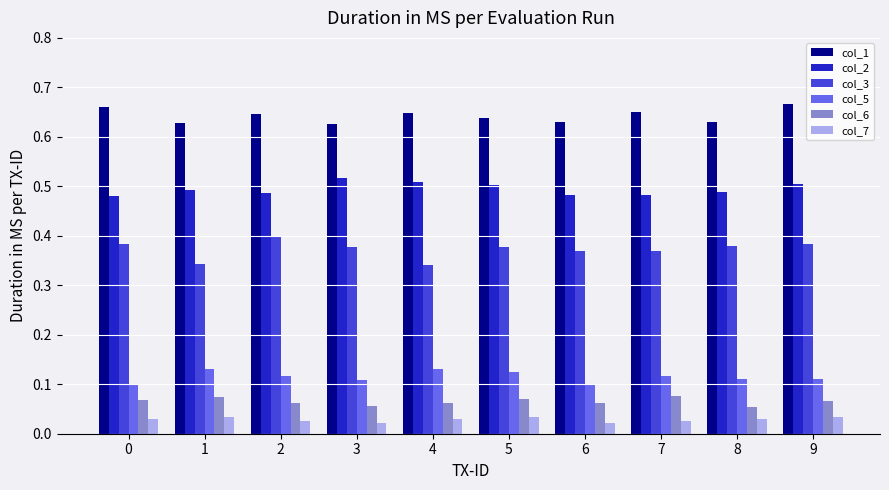

Count the number of categories in the chart.

10